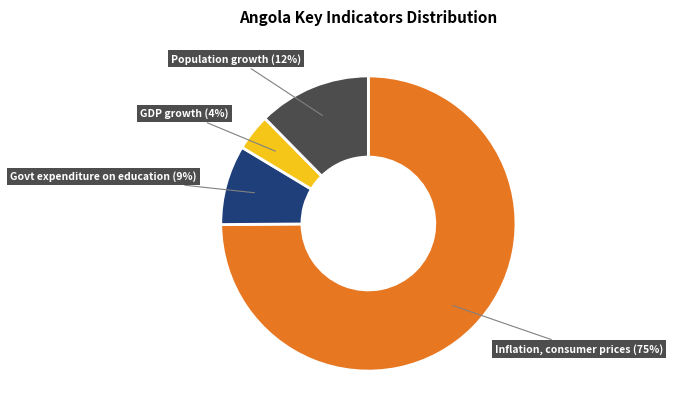

Does any single category account for the majority?

Yes